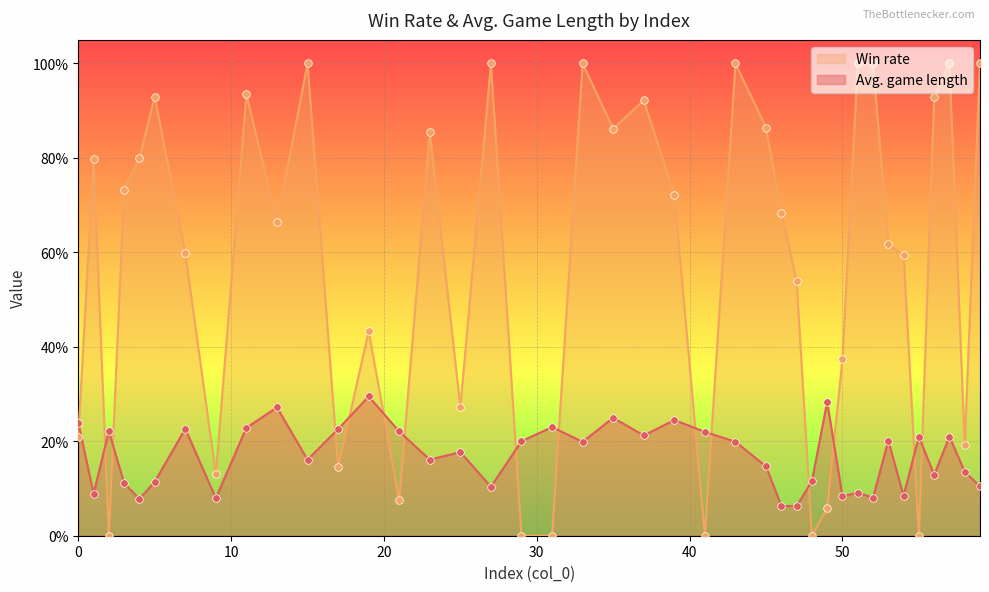

Is the value of Avg. game length at 29 greater than the value of Win rate at 48?

Yes